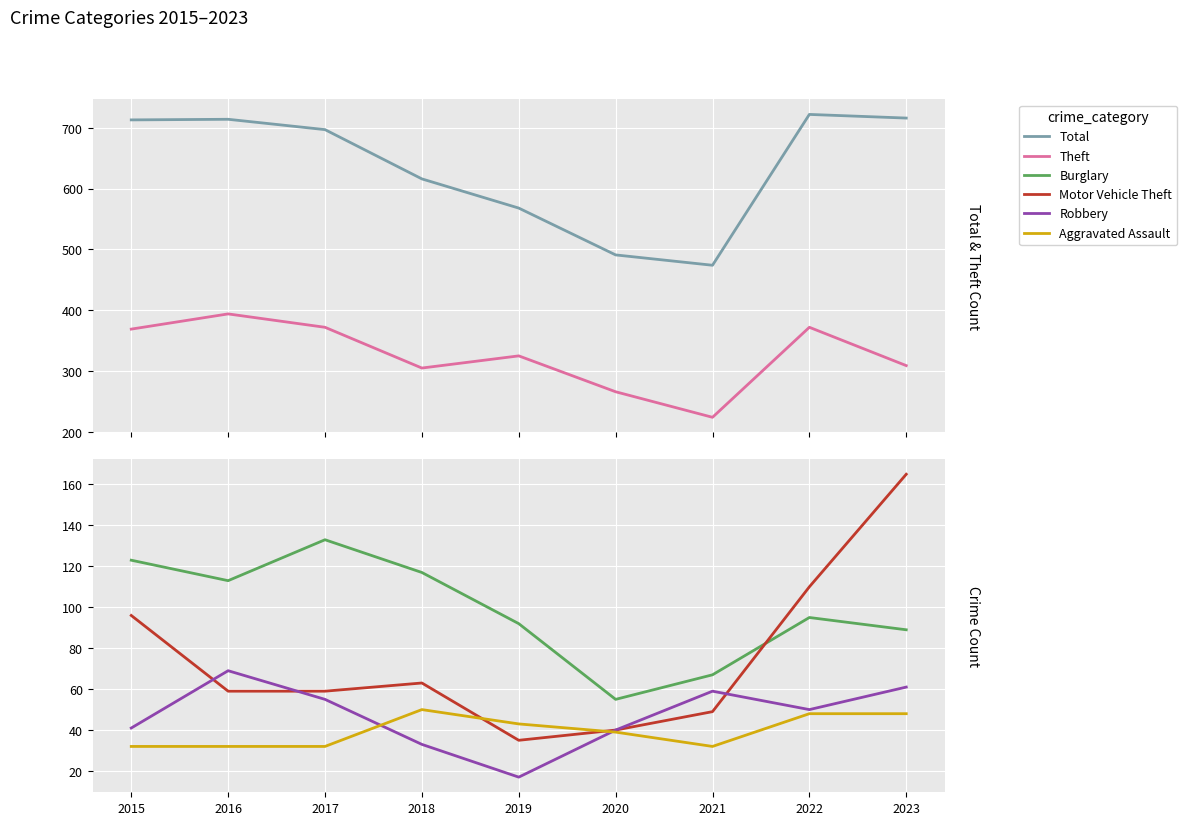

What is the spread (max minus min) of values at 2019?

551